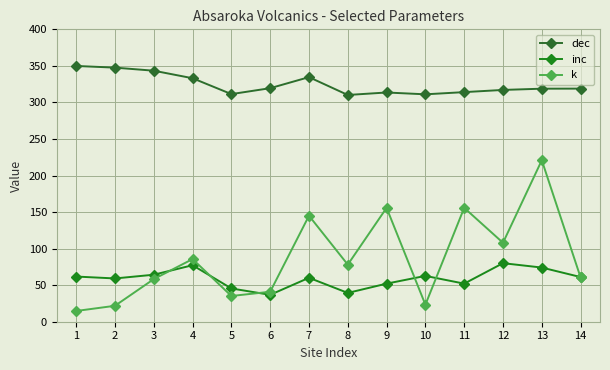

At how many categories does at least one series exceed 255?

14